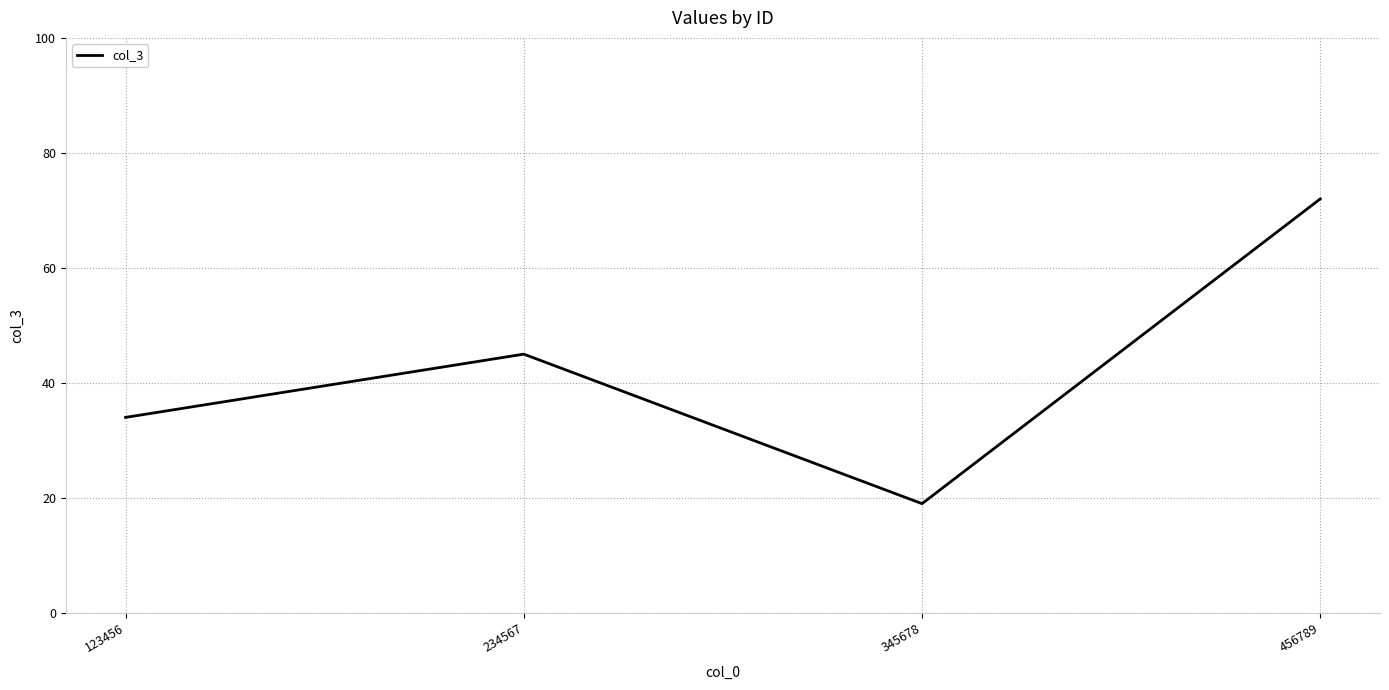

The value at 456789 is 72. True or false?

True